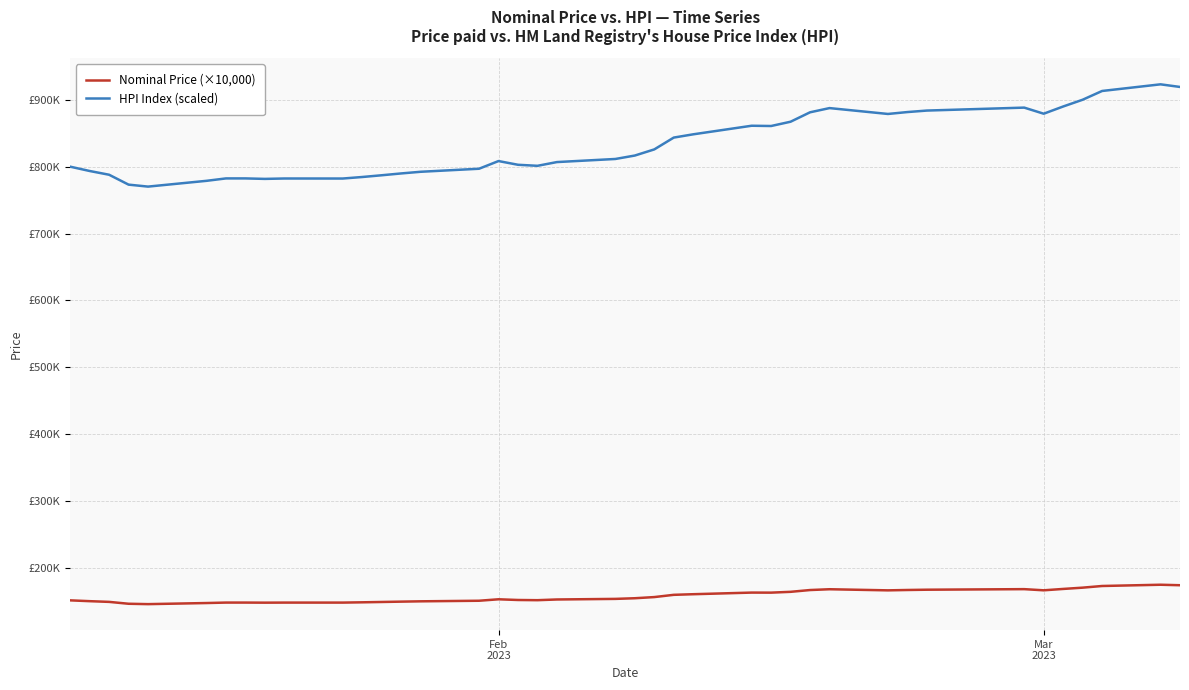

Does the chart display data point markers on the line(s)?

No